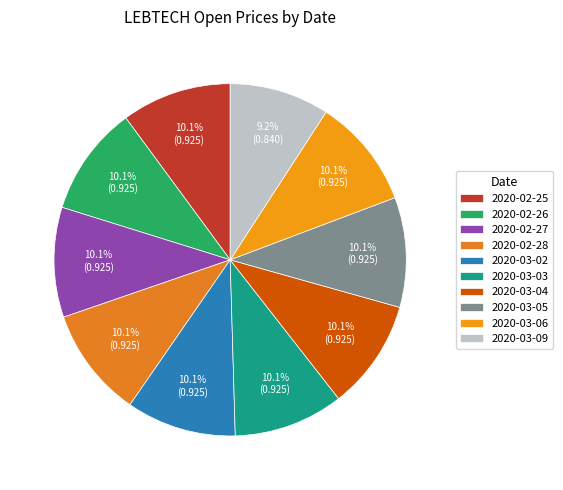

Which has a higher value, 2020-03-02 or 2020-03-03?

2020-03-02